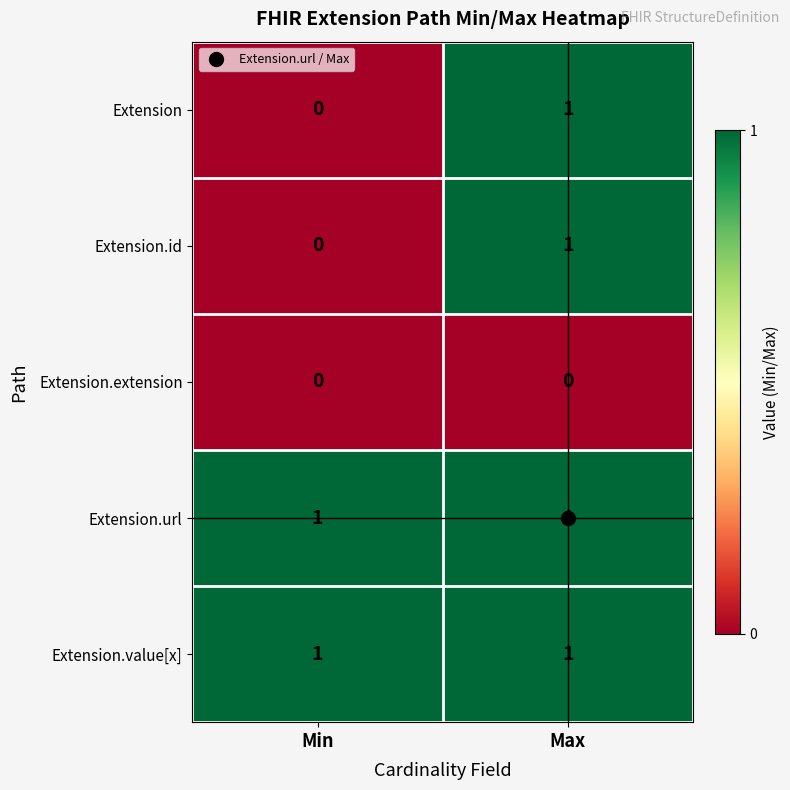

Is the value of Extension.url at Min greater than the value of Extension.extension at Min?

Yes